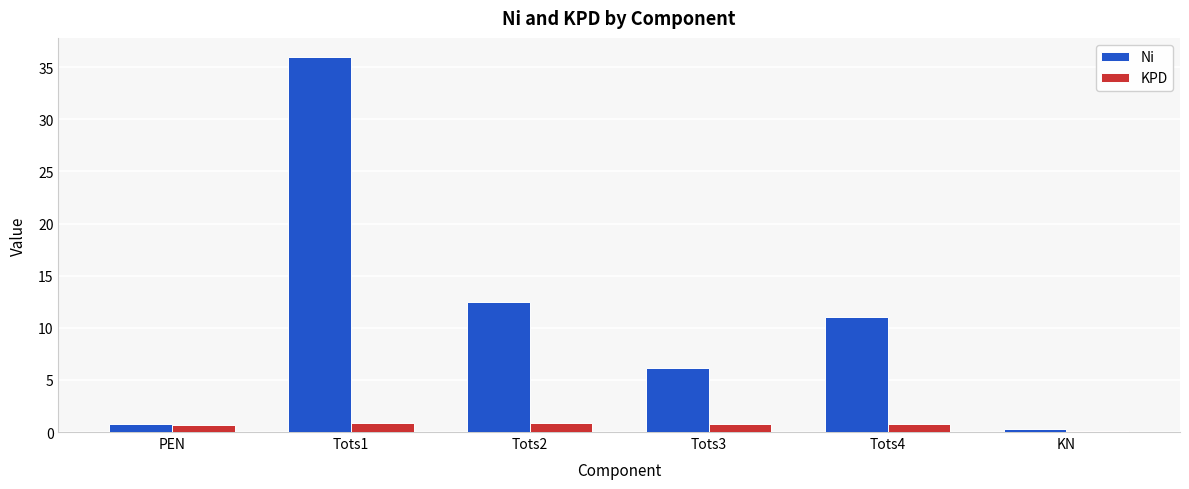

What is the sum of all Ni values?

66.9